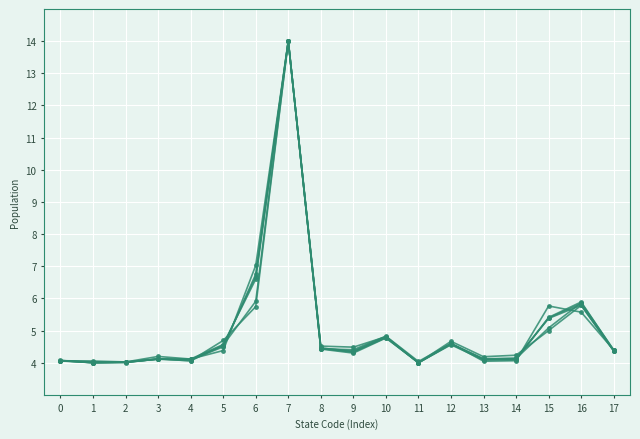

Does the chart have visible grid lines?

Yes